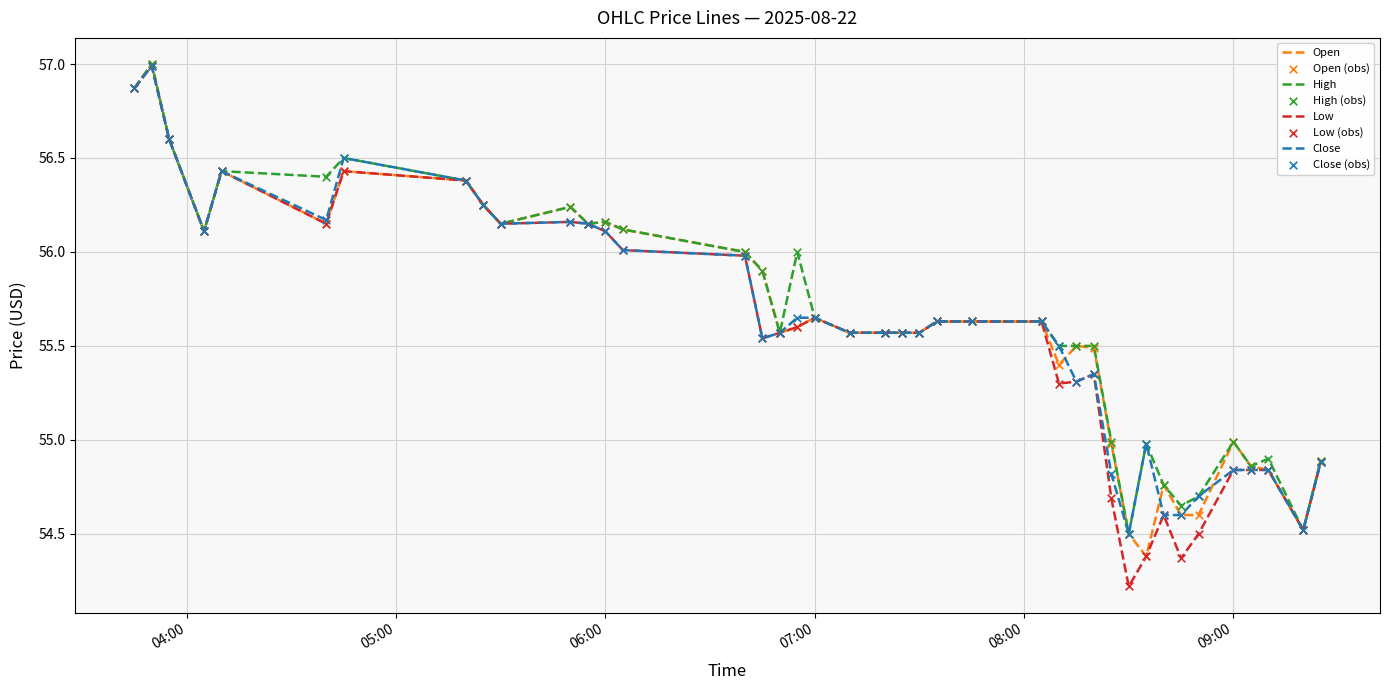

What is the maximum value for High?

57.0